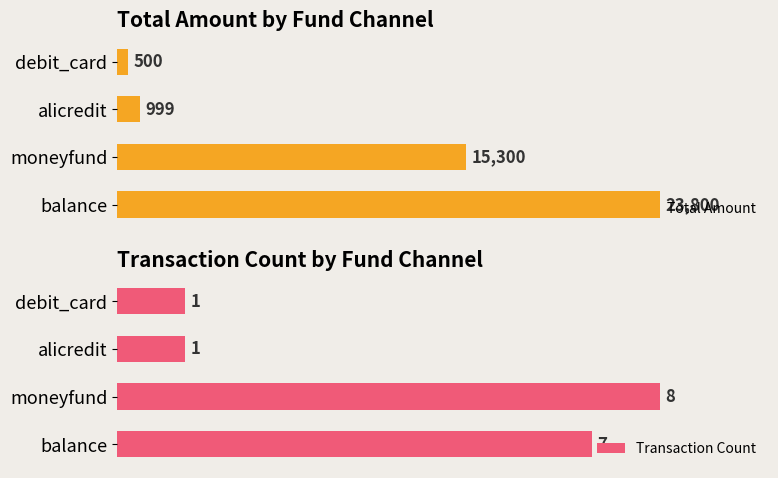

How many groups of bars are there?

4